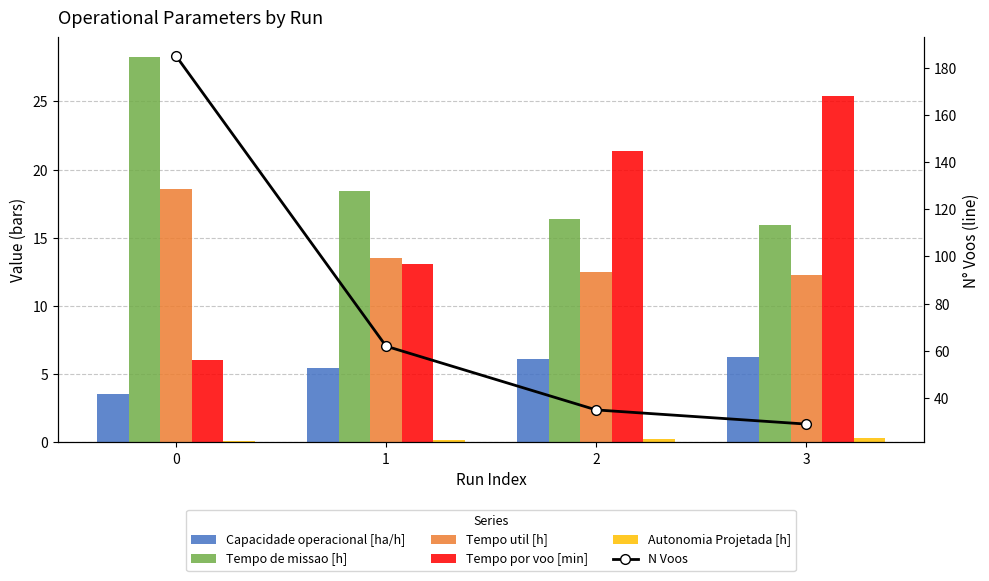

Which series has the widest spread of values?

N Voos